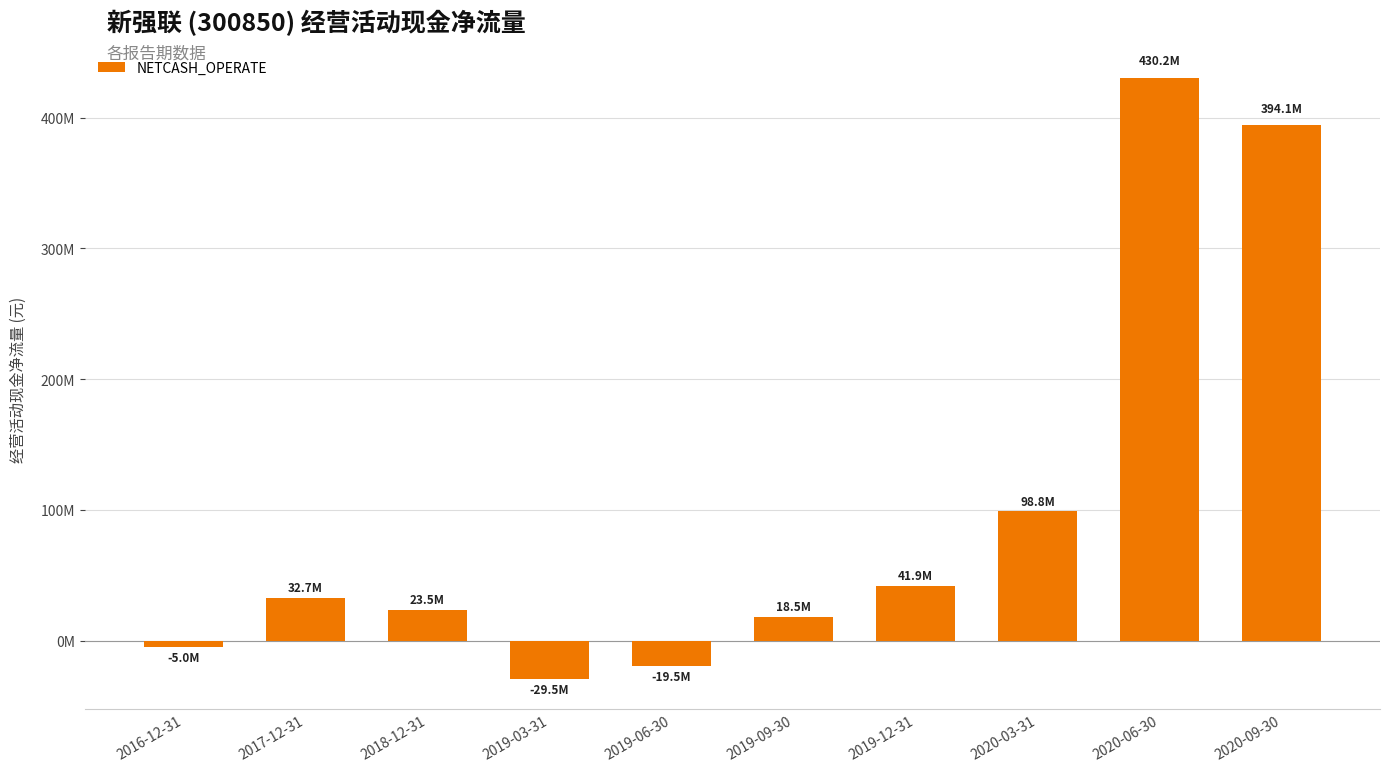

What position from the left is 2019-03-31?

4